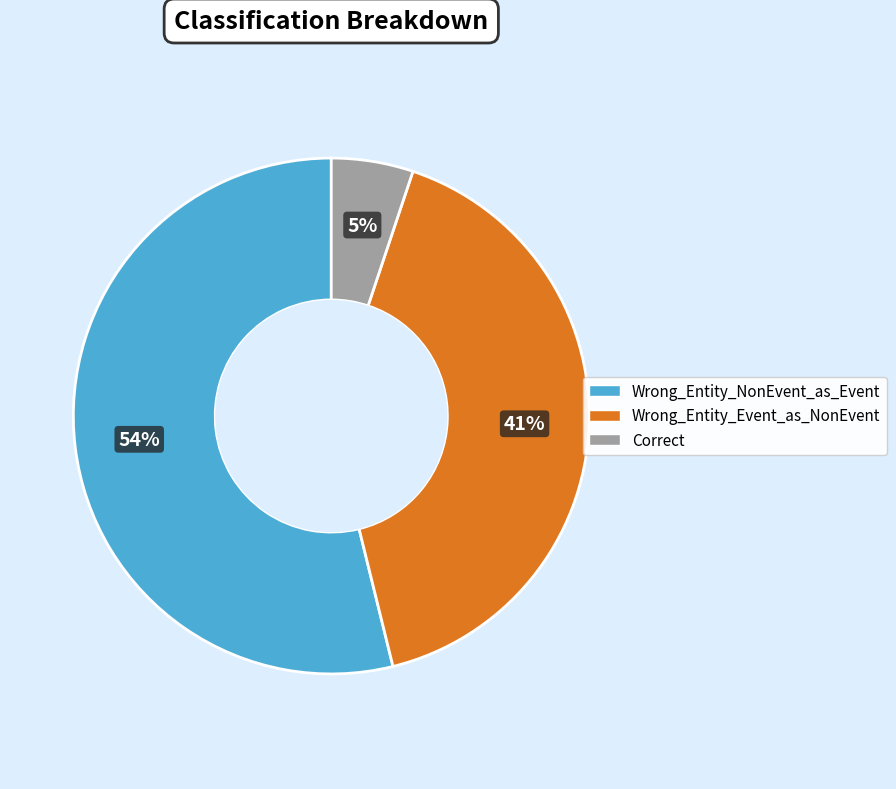

What is the smallest slice in the pie chart?

Correct